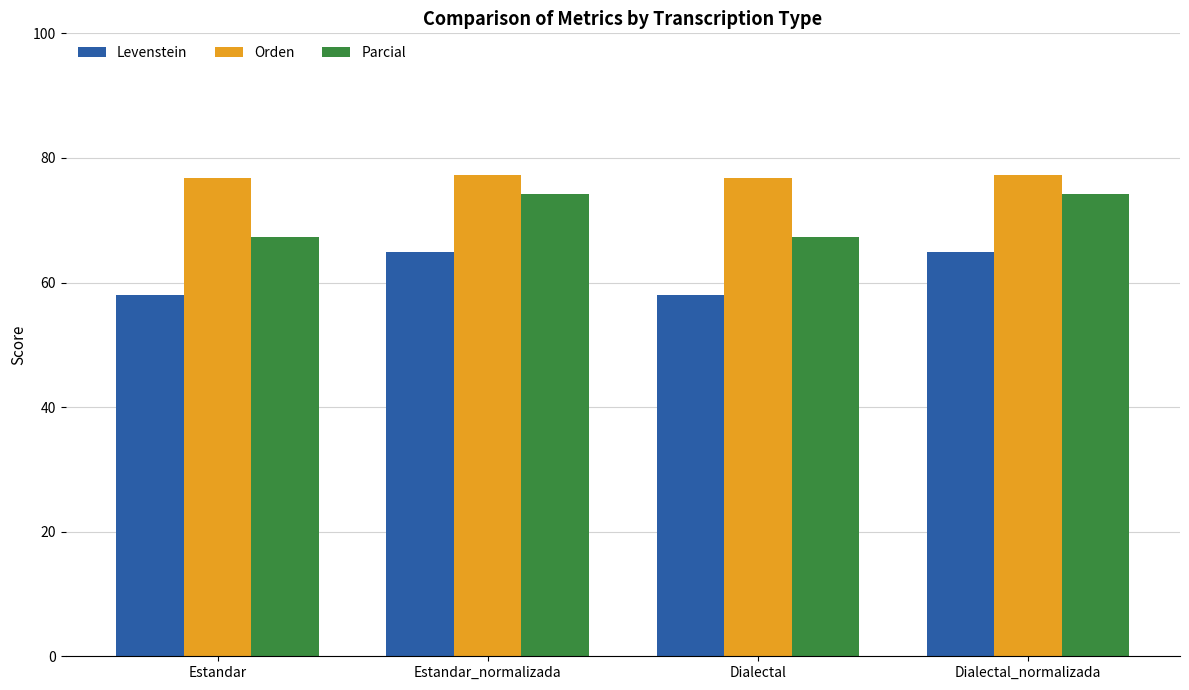

How many data points does each series have?

4